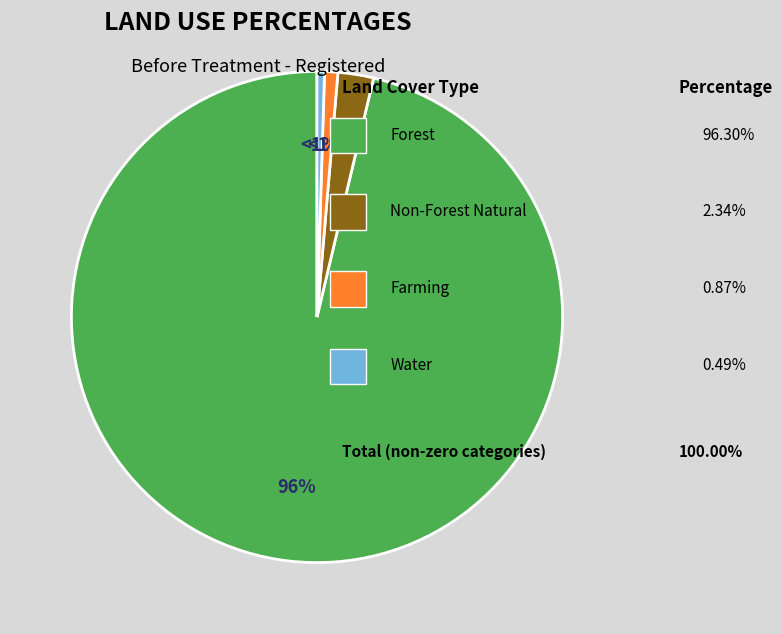

What is the change in value from Farming_pctg to Water_pctg?

-0.4